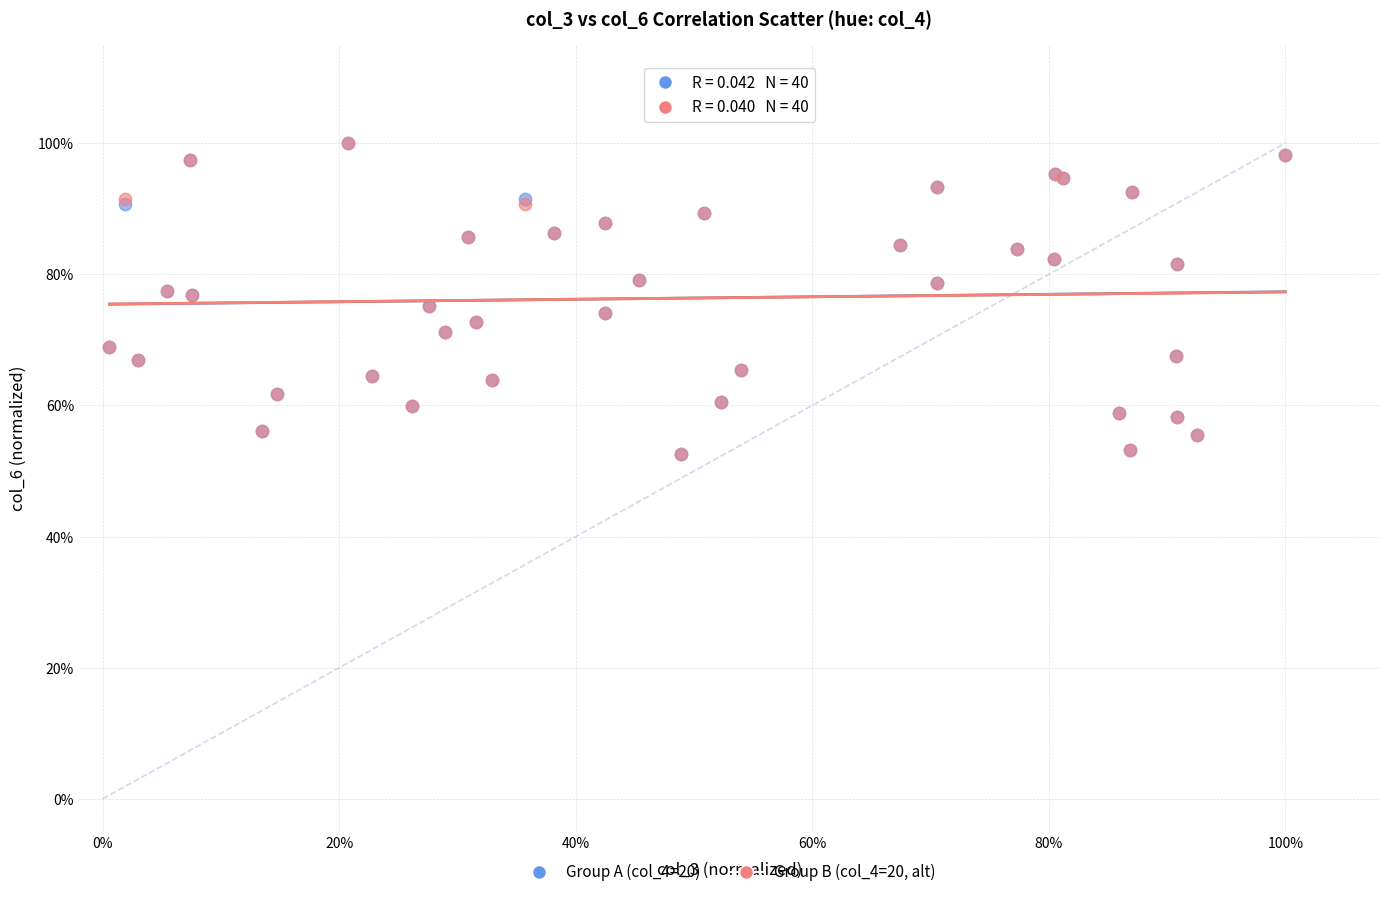

What are all the series names shown in the legend?

Group A (col_4=20), Group B (col_4=20, alt)